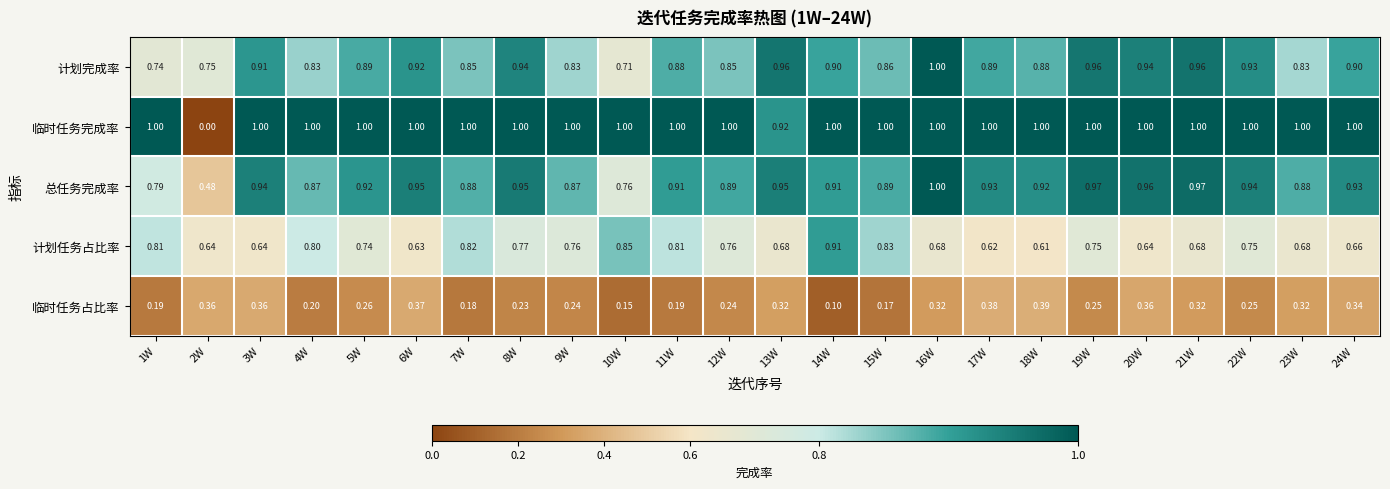

Rank the series at 1W from highest to lowest value.

临时任务完成率, 计划任务占比率, 总任务完成率, 计划完成率, 临时任务占比率